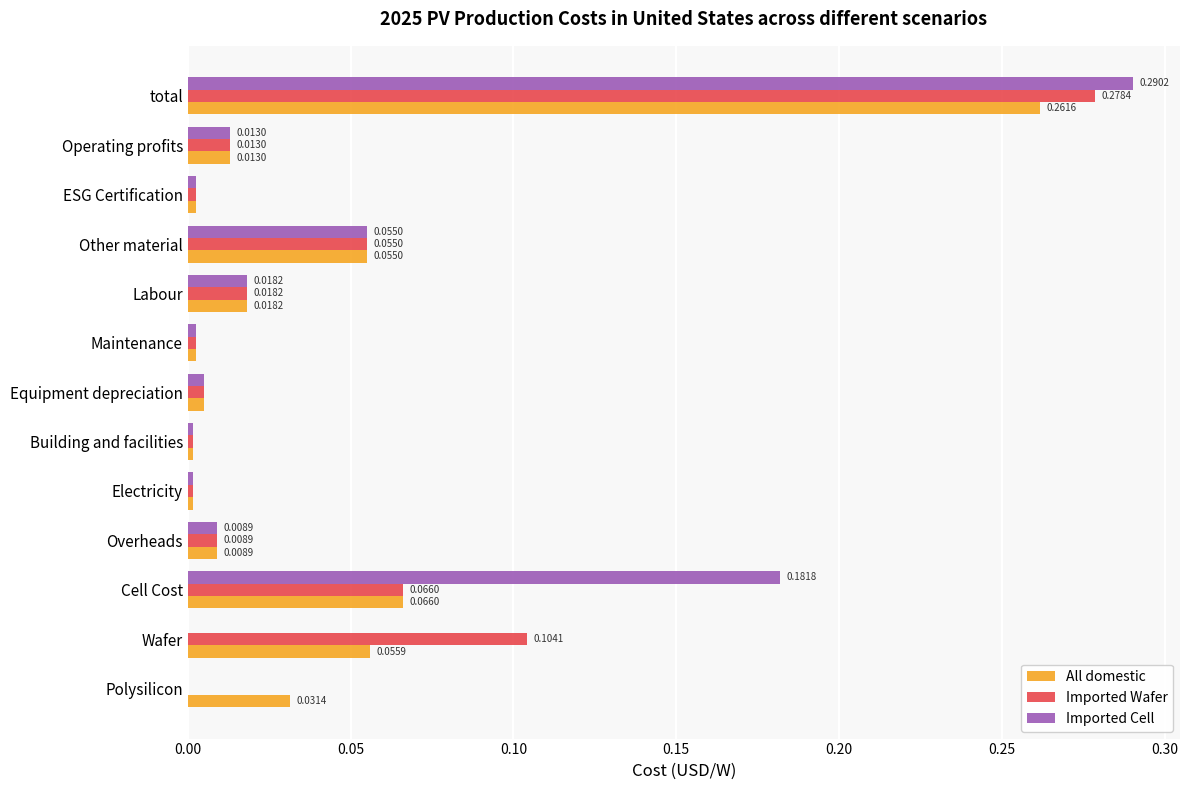

Where is All domestic nearest to the value 0?

Electricity